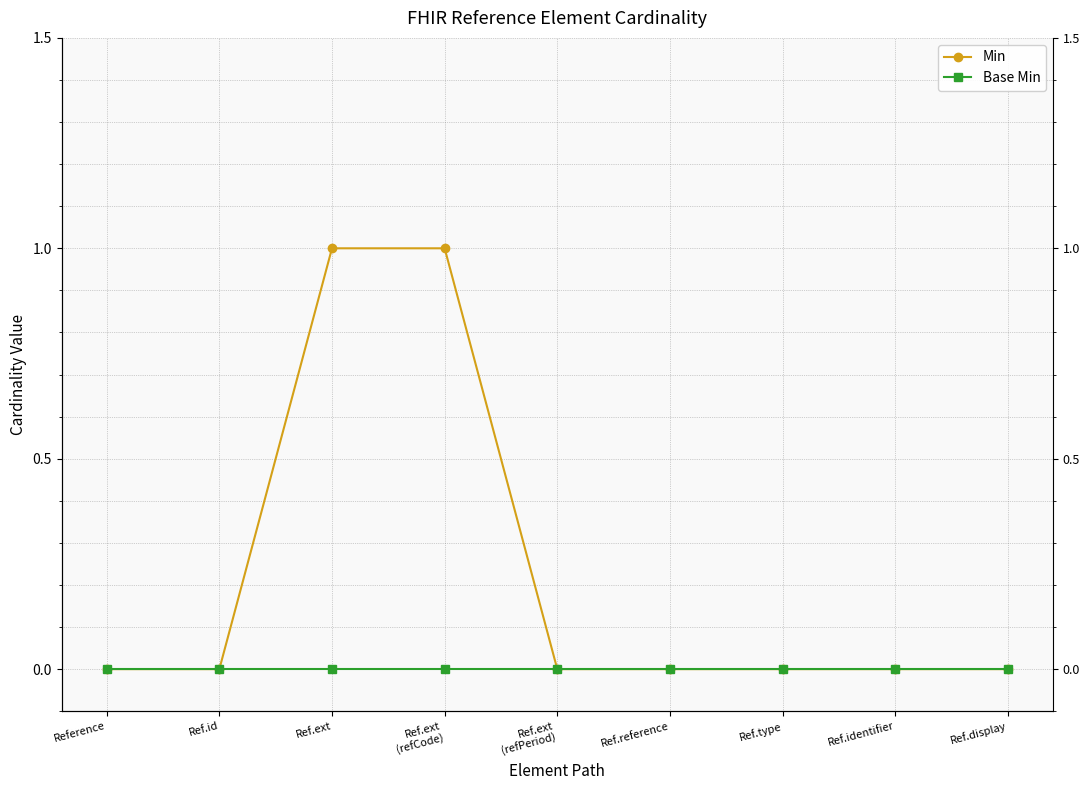

Where is Base Min nearest to the value 0?

Reference